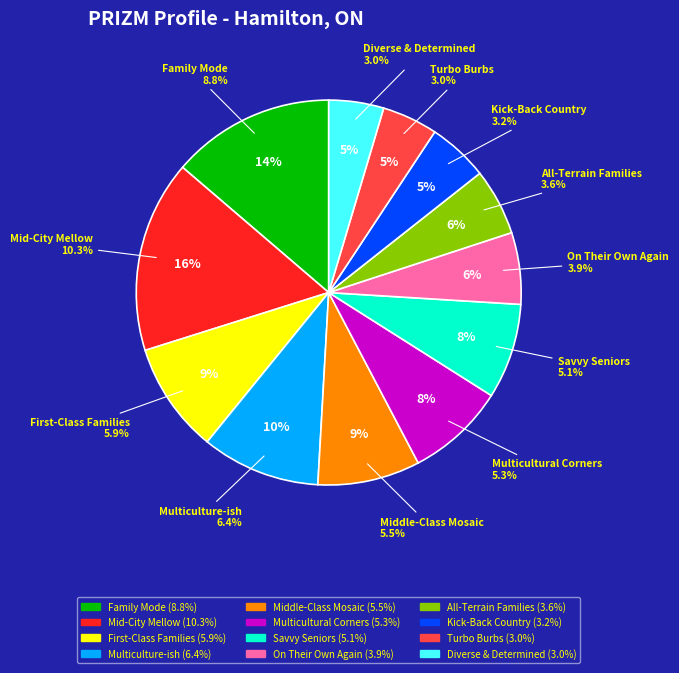

The Family Mode slice represents 14% of the pie. True or false?

True